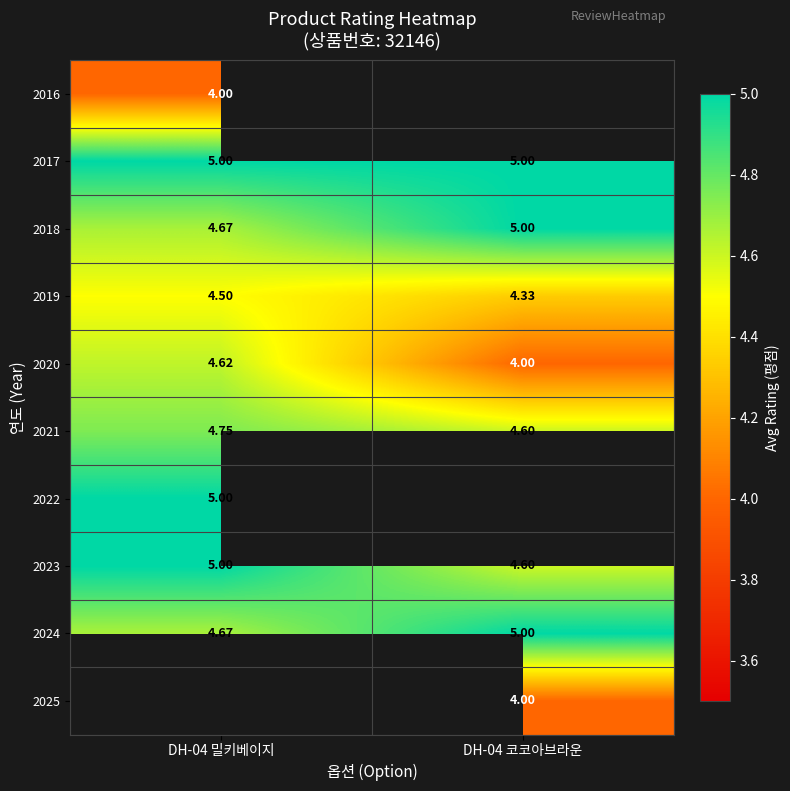

Which category has the highest value in the 2020 series?

DH-04 밀키베이지